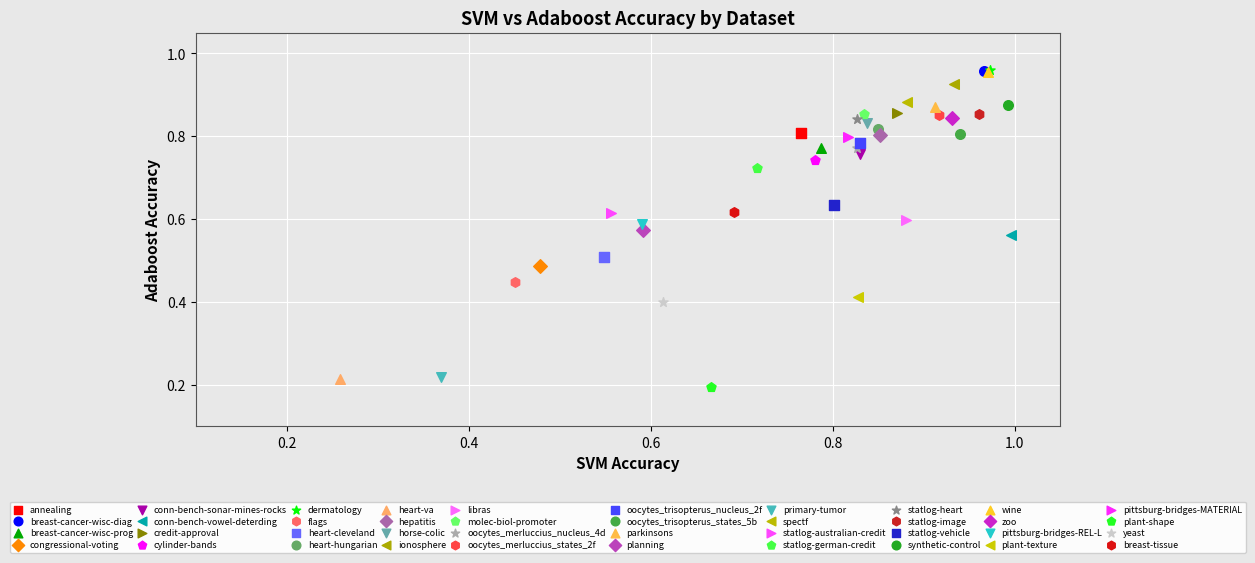

What are all the series names shown in the legend?

annealing, breast-cancer-wisc-diag, breast-cancer-wisc-prog, congressional-voting, conn-bench-sonar-mines-rocks, conn-bench-vowel-deterding, credit-approval, cylinder-bands, dermatology, flags, heart-cleveland, heart-hungarian, heart-va, hepatitis, horse-colic, ionosphere, libras, molec-biol-promoter, oocytes_merluccius_nucleus_4d, oocytes_merluccius_states_2f, oocytes_trisopterus_nucleus_2f, oocytes_trisopterus_states_5b, parkinsons, planning, primary-tumor, spectf, statlog-australian-credit, statlog-german-credit, statlog-heart, statlog-image, statlog-vehicle, synthetic-control, wine, zoo, pittsburg-bridges-REL-L, plant-texture, pittsburg-bridges-MATERIAL, plant-shape, yeast, breast-tissue